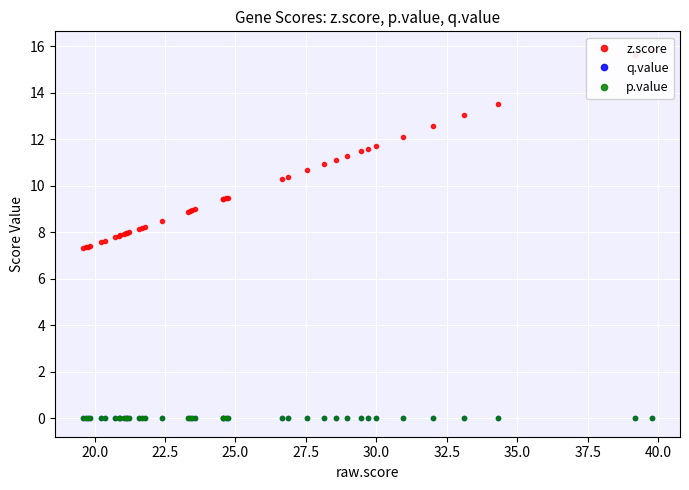

Reading left to right, extract all data points from this chart.

z.score: 15.8	15.6	13.5	13.0	12.6	12.1	11.7	11.6	11.5	11.3	11.1	10.9	10.7	10.4	10.3	9.5	9.5	9.4	9.4	9.0	8.9	8.9	8.9	8.5	8.2	8.2	8.1	8.0	8.0	8.0	7.9	7.9	7.8	7.8	7.6	7.6	7.4	7.4	7.3	7.3
q.value: 0.0	0.0	0.0	0.0	0.0	0.0	0.0	0.0	0.0	0.0	0.0	0.0	0.0	0.0	0.0	0.0	0.0	0.0	0.0	0.0	0.0	0.0	0.0	0.0	0.0	0.0	0.0	0.0	0.0	0.0	0.0	0.0	0.0	0.0	0.0	0.0	0.0	0.0	0.0	0.0
p.value: 0.0	0.0	0.0	0.0	0.0	0.0	0.0	0.0	0.0	0.0	0.0	0.0	0.0	0.0	0.0	0.0	0.0	0.0	0.0	0.0	0.0	0.0	0.0	0.0	0.0	0.0	0.0	0.0	0.0	0.0	0.0	0.0	0.0	0.0	0.0	0.0	0.0	0.0	0.0	0.0